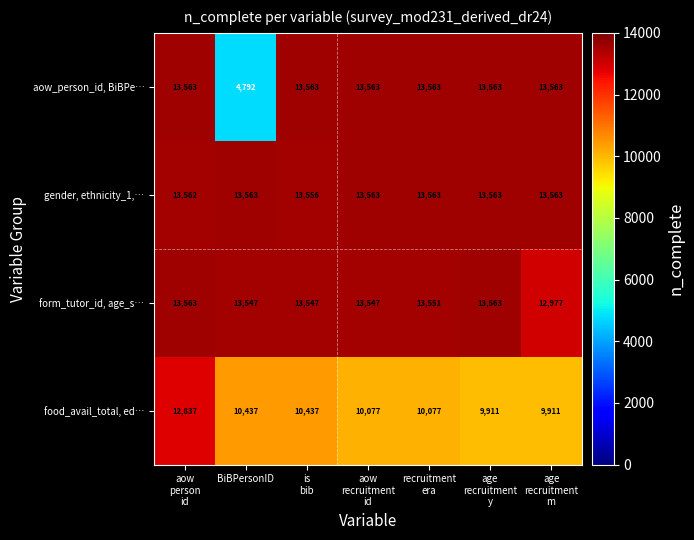

What is the average value of the aow_person_id, BiBPe… series?

12310